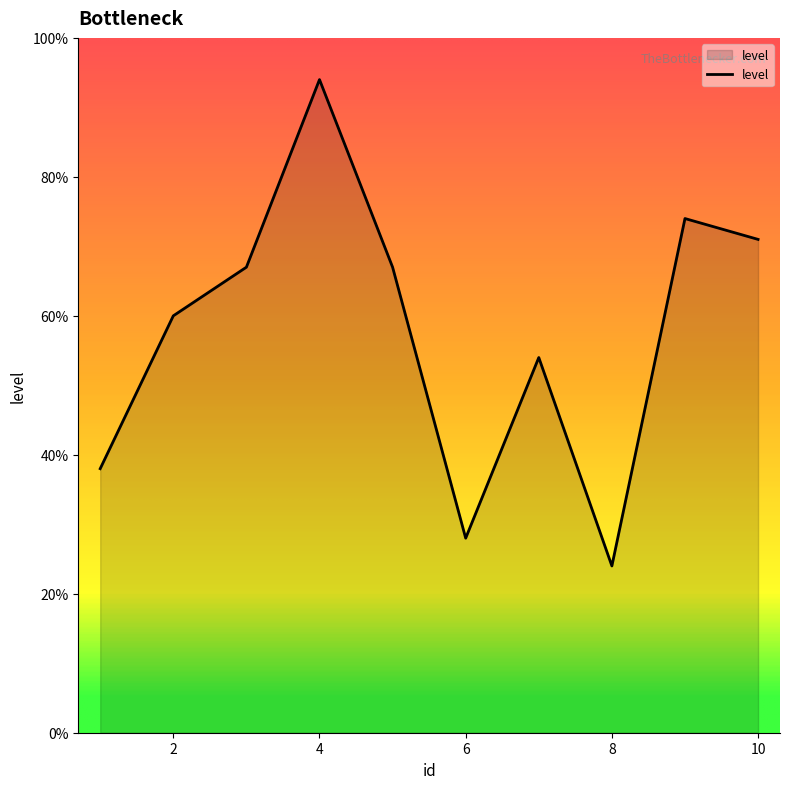

How many interior local valleys (lower than both neighbors) does the data have?

2